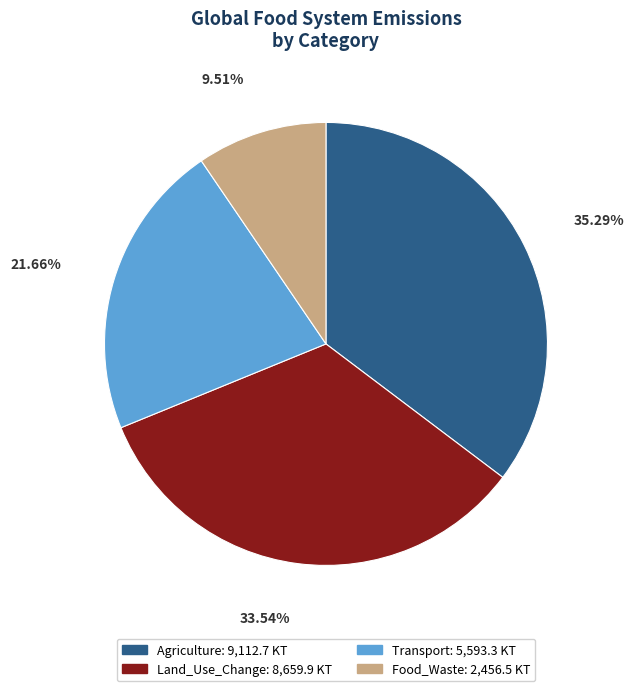

Which slice is the smallest?

Food_Waste